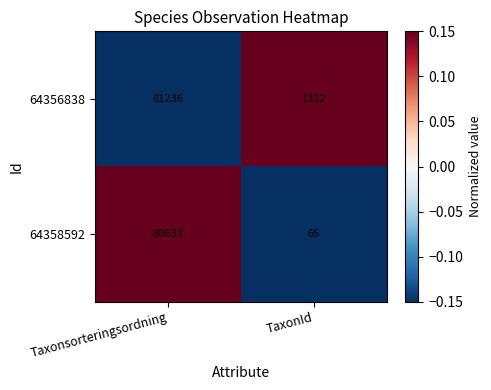

What is the approximate value of 64356838 at TaxonId, to the nearest 10?

1310